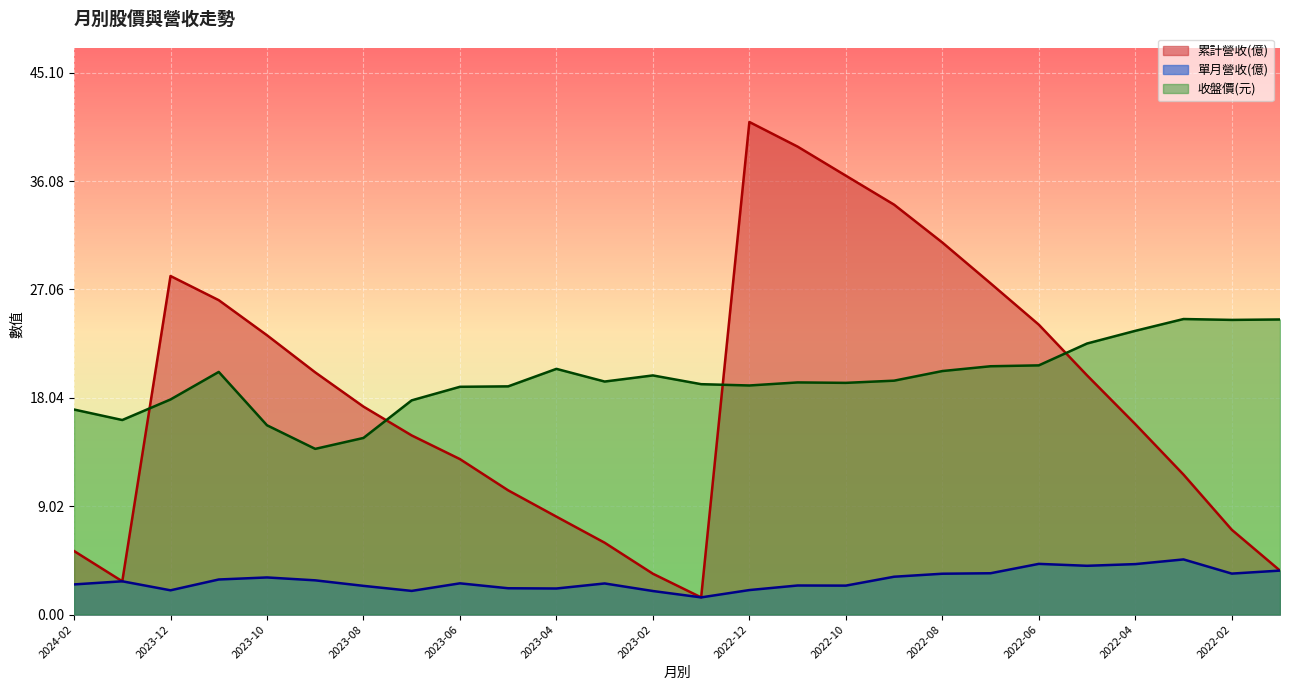

At which label is 單月營收(億) closest to 3?

2023-11